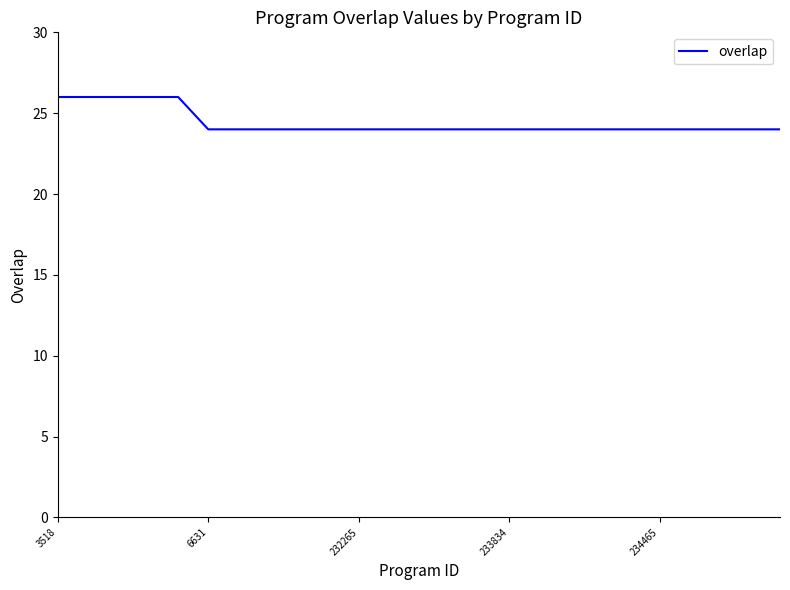

What is the minimum value shown in the chart?

24